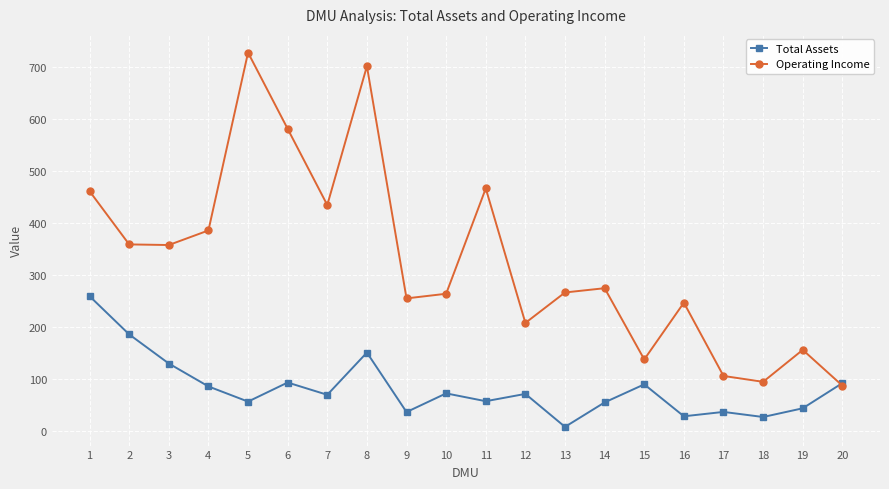

True or false: Total Assets has a value of 35.5 at 9.

True